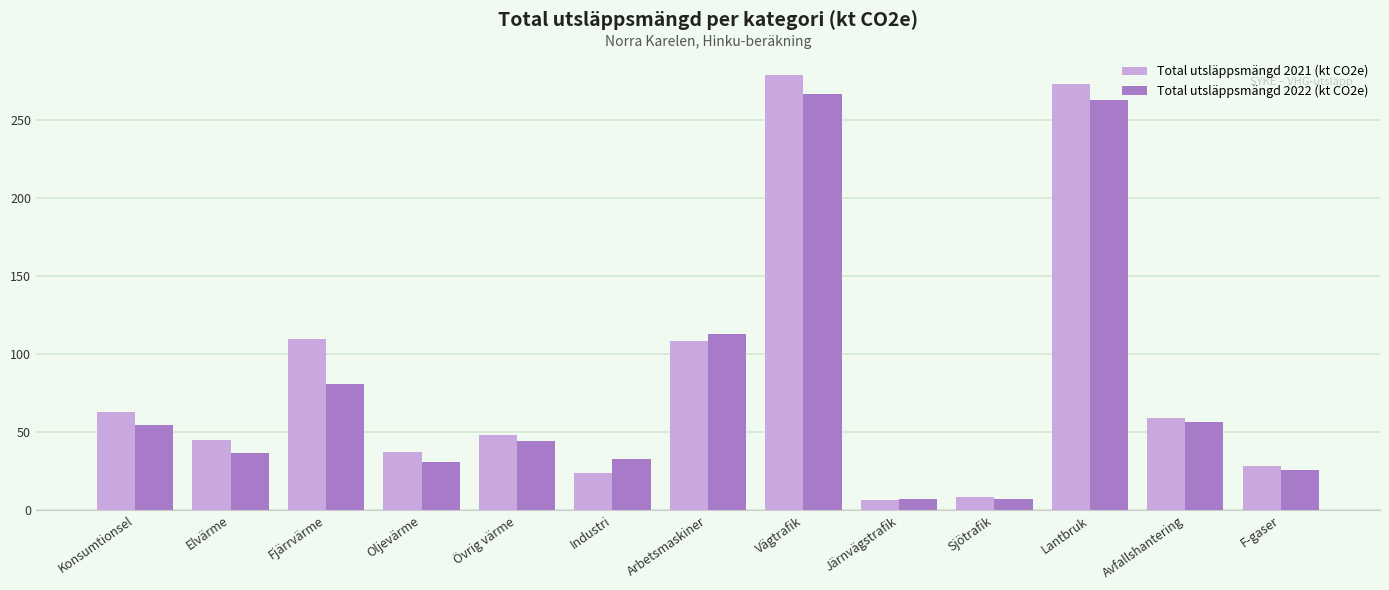

Is it true that Total utsläppsmängd 2021 (kt CO2e) equals 368.1 at Vägtrafik?

False